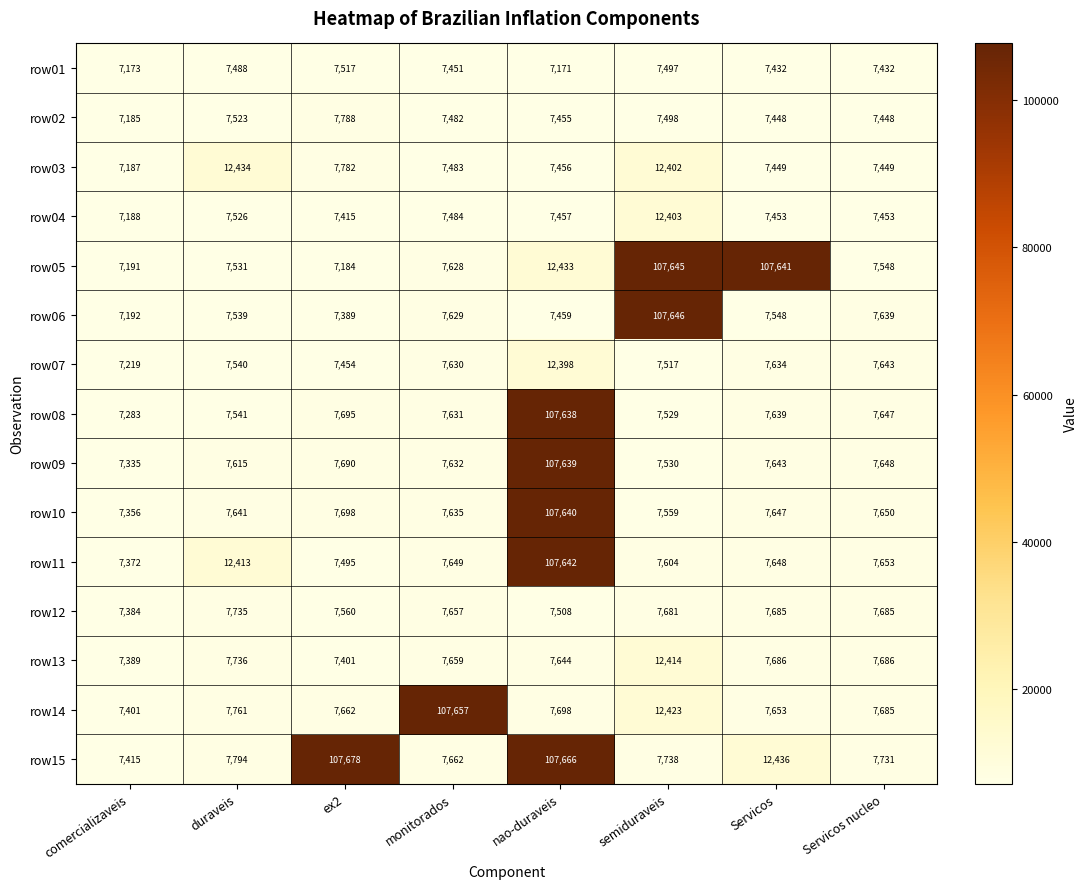

What is the spread (max minus min) of values at semiduraveis?

100149